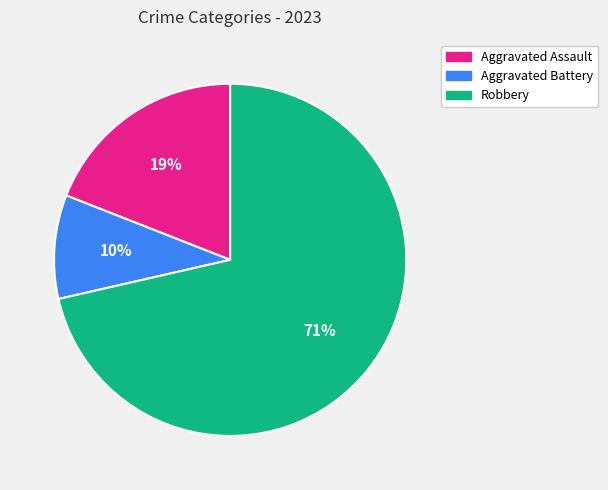

Does any single category account for the majority?

Yes